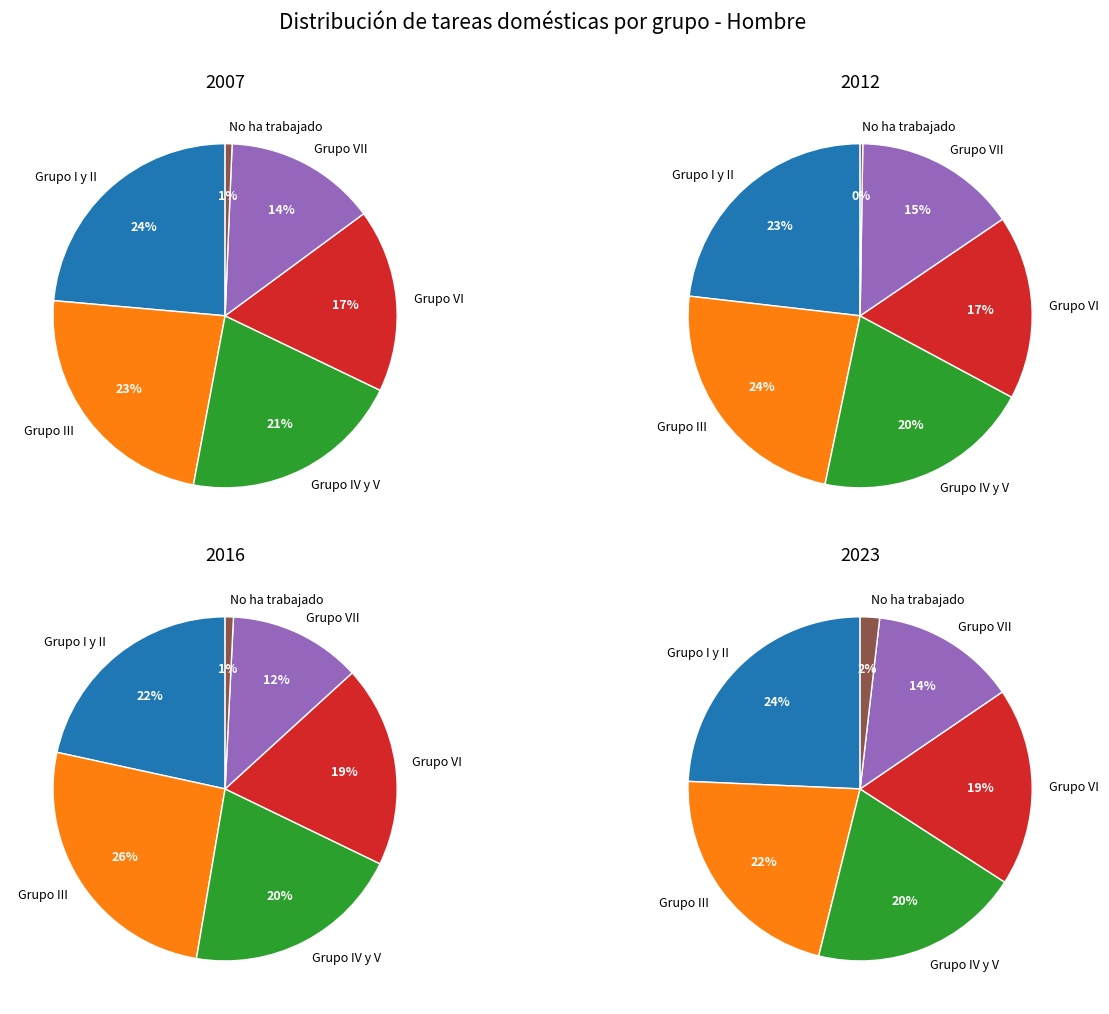

The 2 slice represents 19% of the pie. True or false?

False